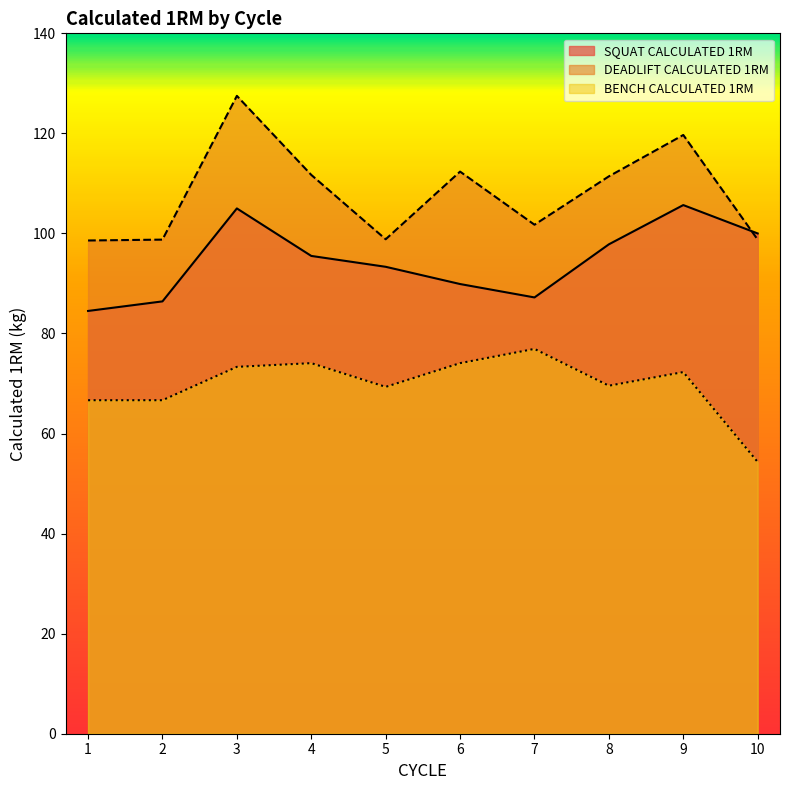

What is the sum of the DEADLIFT CALCULATED 1RM values at 2 and 3?

226.3